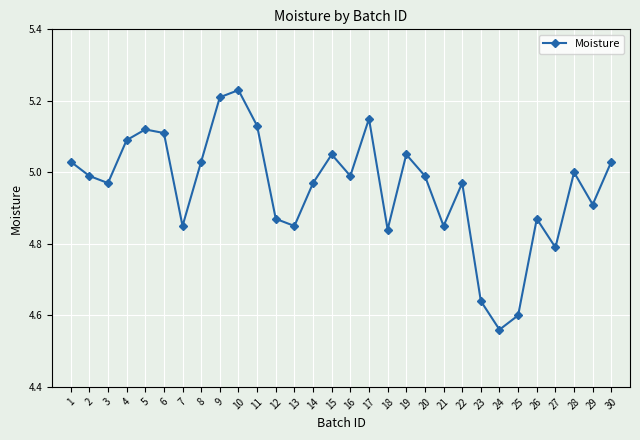

What is the ratio of the value at 15 to the value at 12?

1.0